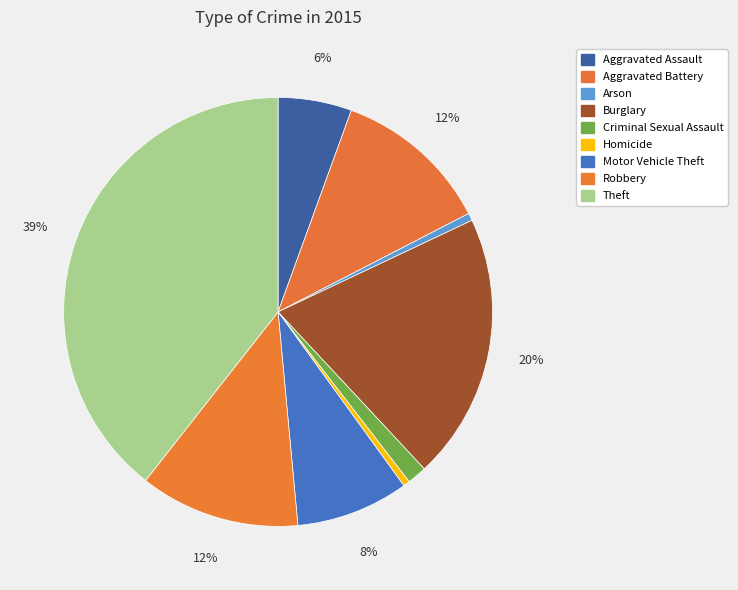

Is there any slice that represents more than half of the pie?

No